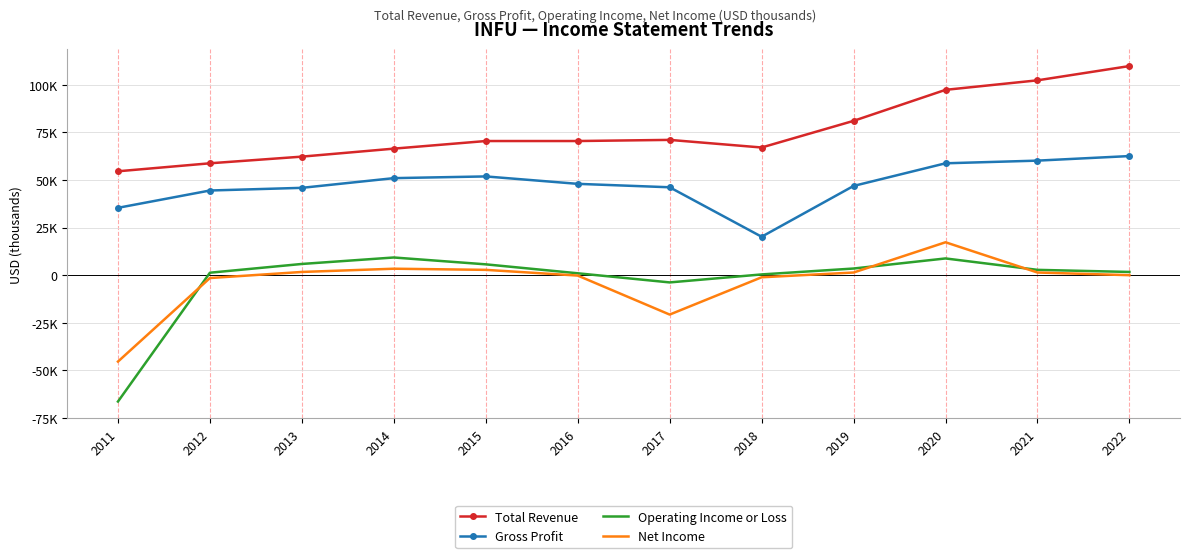

What are all the series names shown in the legend?

Total Revenue, Gross Profit, Operating Income or Loss, Net Income